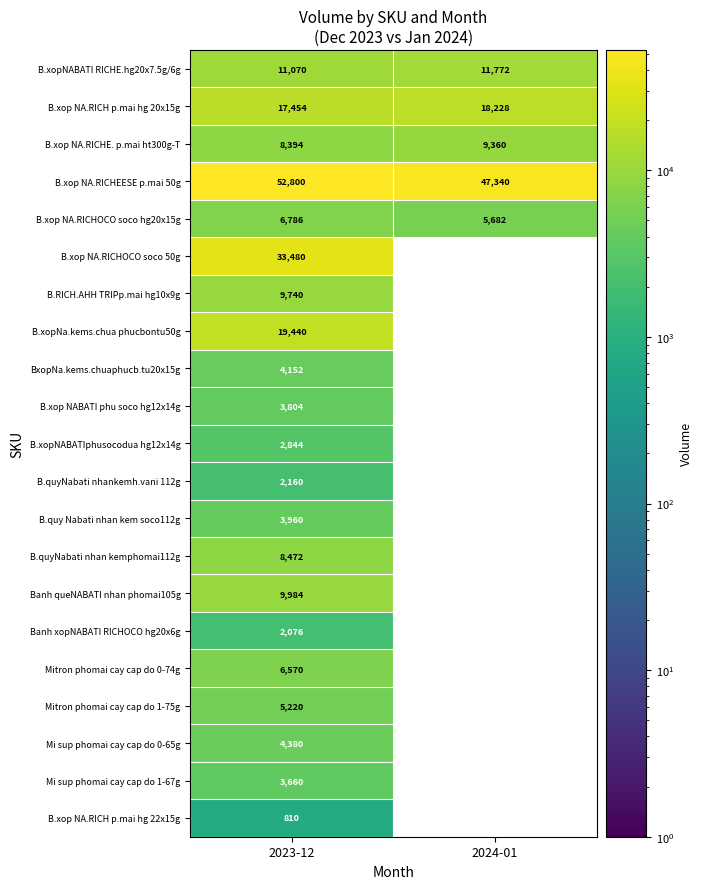

At which category does the chart reach its peak across all series?

2023-12